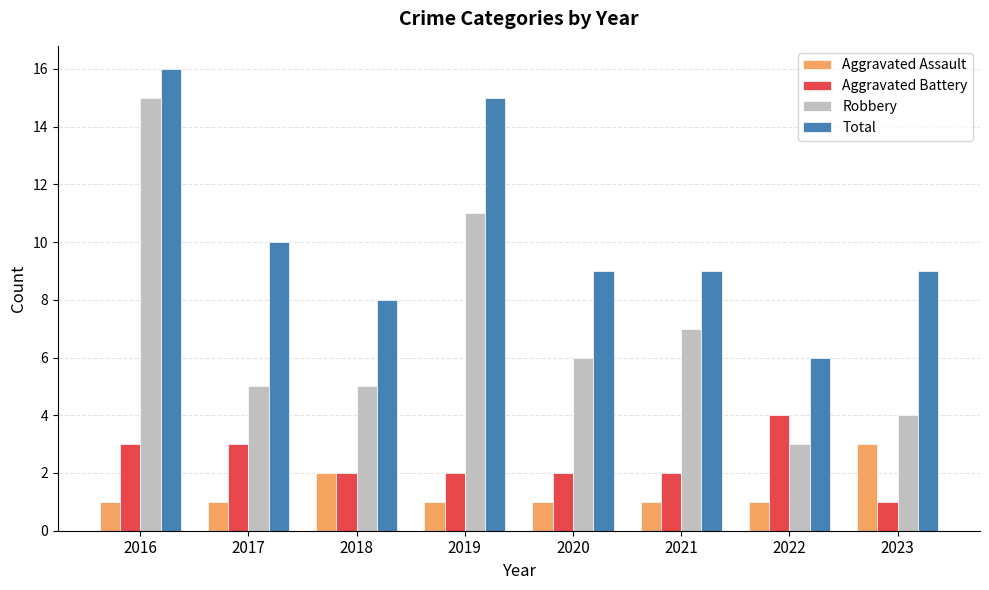

What is the value of the Aggravated Assault bar at the 4th from the left?

1